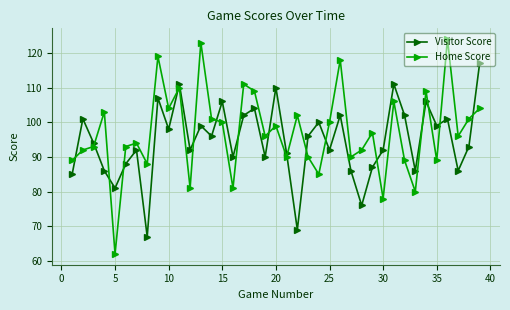

How many interior local peaks does the Visitor Score series have?

13